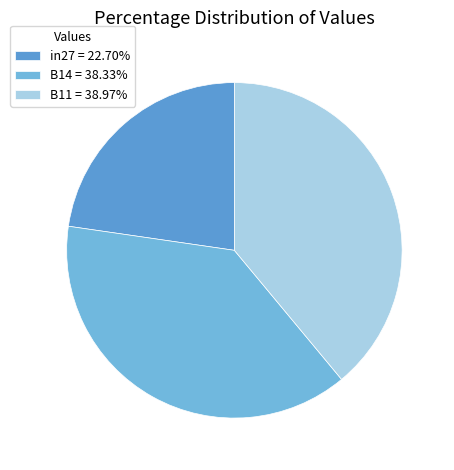

Does B11 account for over 50% of the chart?

No